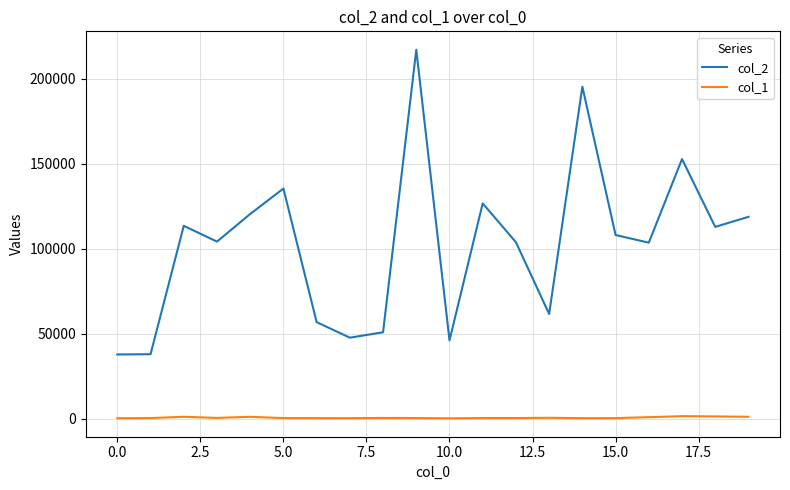

Which series has the widest spread of values?

col_2